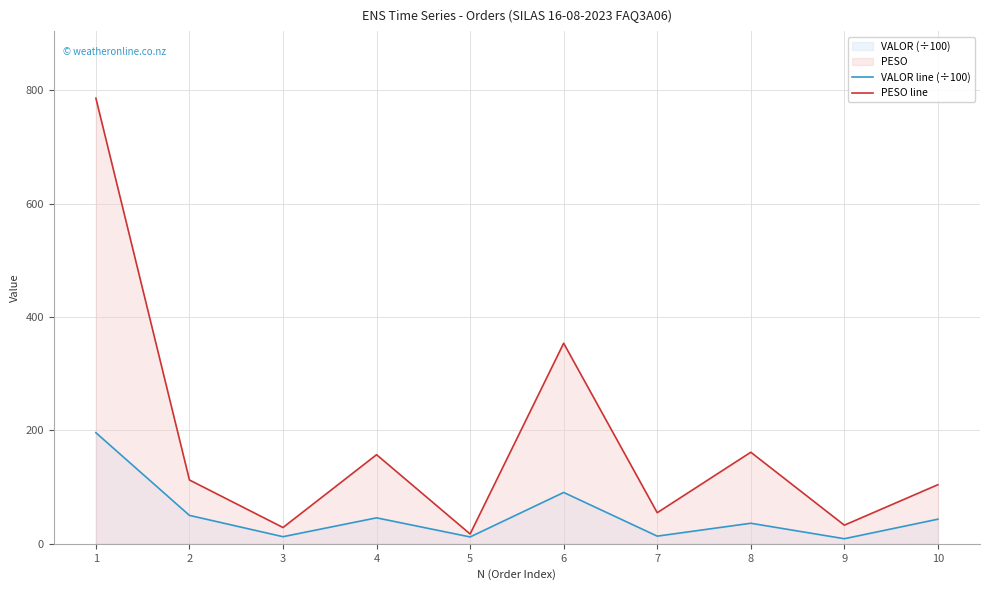

True or false: PESO line and VALOR line (÷100) intersect in this chart.

False